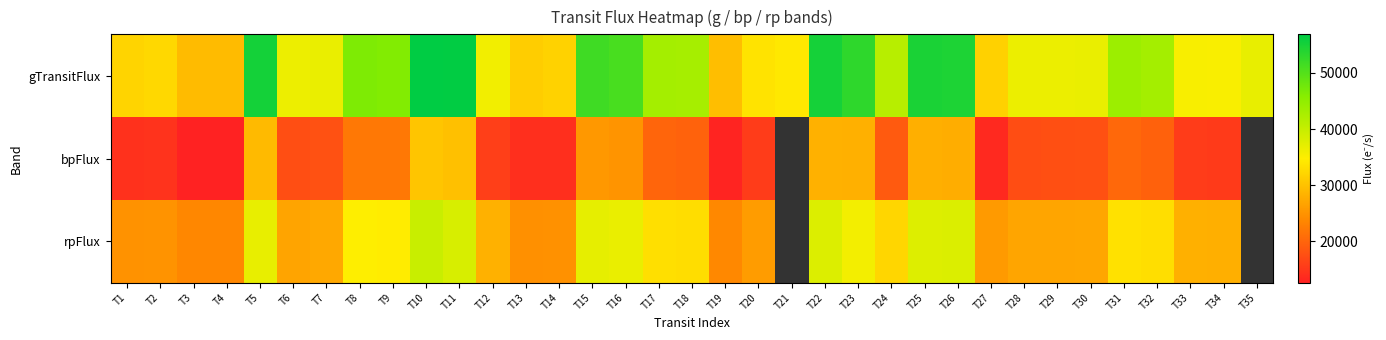

The rpFlux series shows 26764.1 at T6. True or false?

True